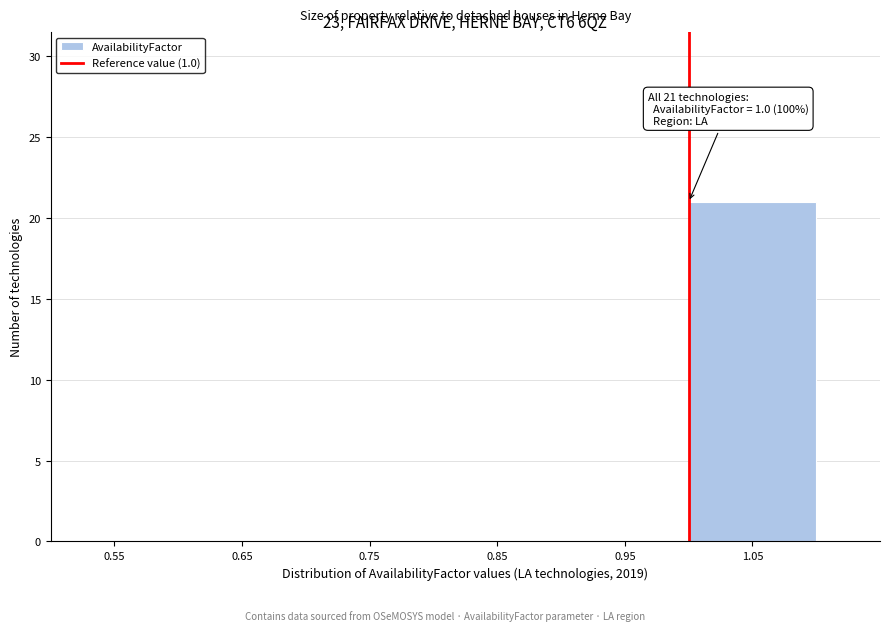

Which range on the x-axis has the tallest bar?

1.0 to 1.1